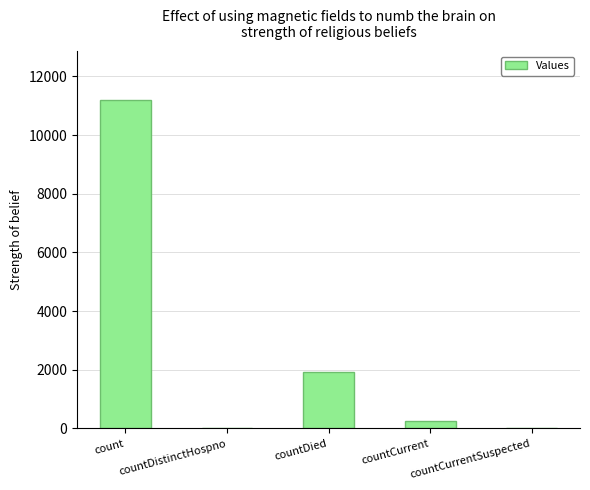

What is the sum of all values?

13346